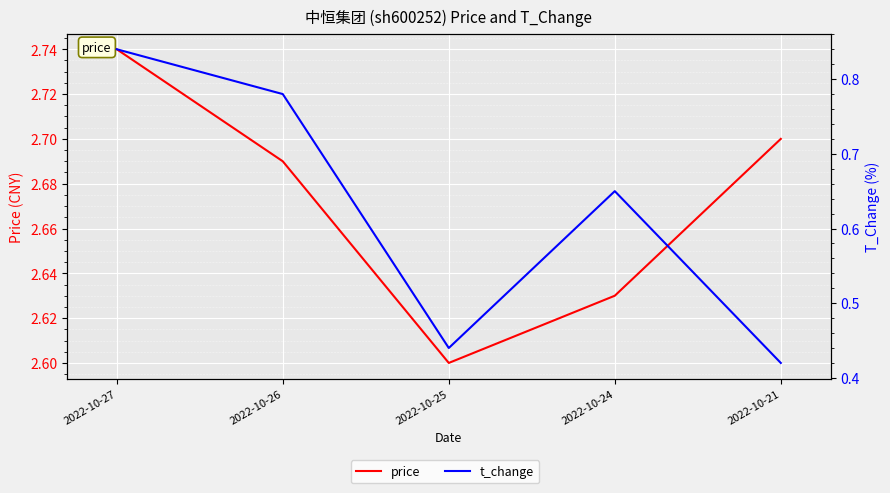

How many lines are shown in the chart?

2